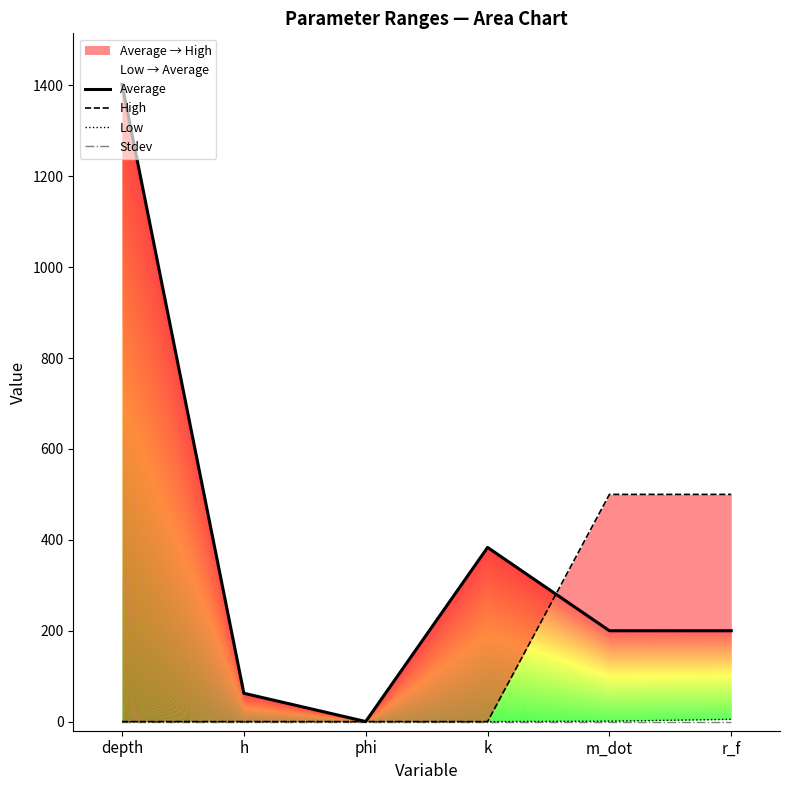

List the labels in order of High value, largest first.

m_dot, r_f, depth, h, phi, k